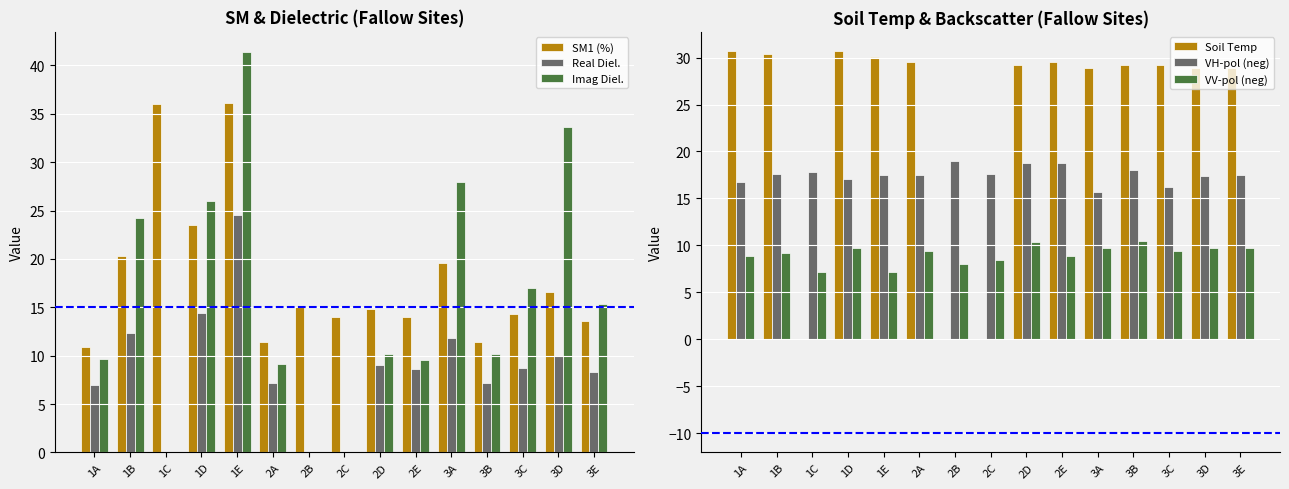

Rank the series at 2C from lowest to highest value.

Real Diel., Imag Diel., Soil Temp, VV-pol (neg), SM1 (%), VH-pol (neg)